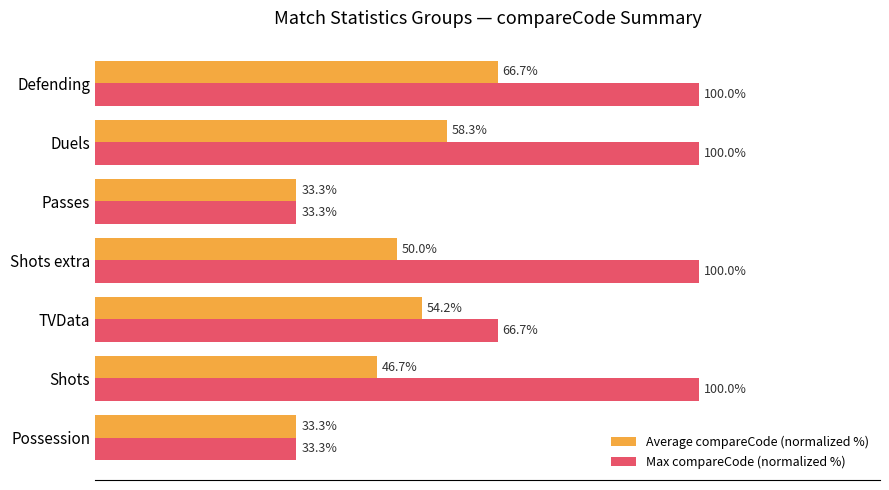

Which series has the widest spread of values?

Max compareCode (normalized %)